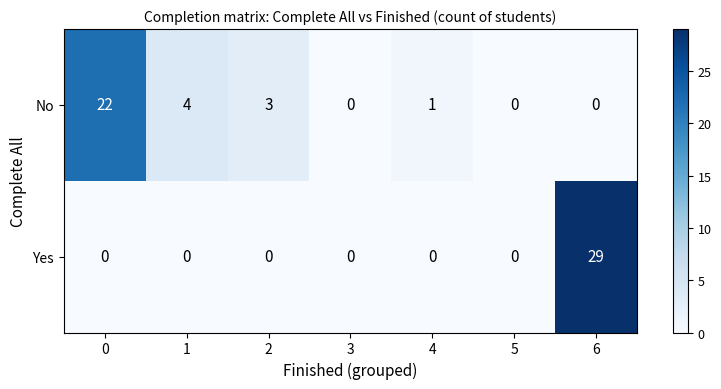

Reading left to right, list all the values displayed in this chart.

No: 22	4	3	0	1	0	0
Yes: 0	0	0	0	0	0	29